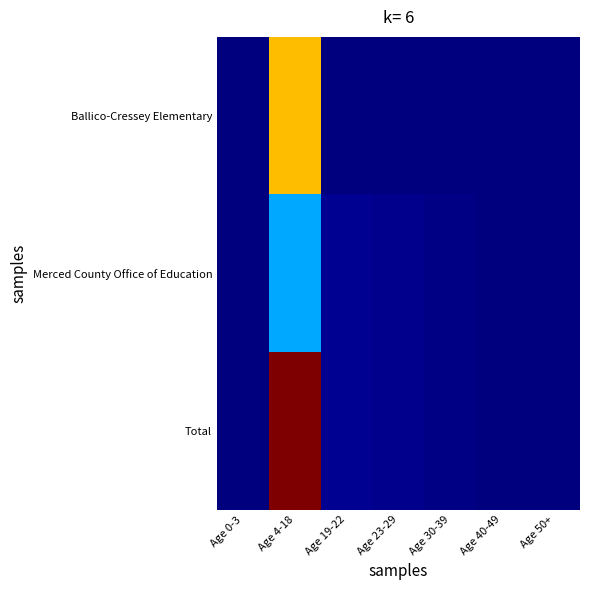

How many series are shown in this chart?

3